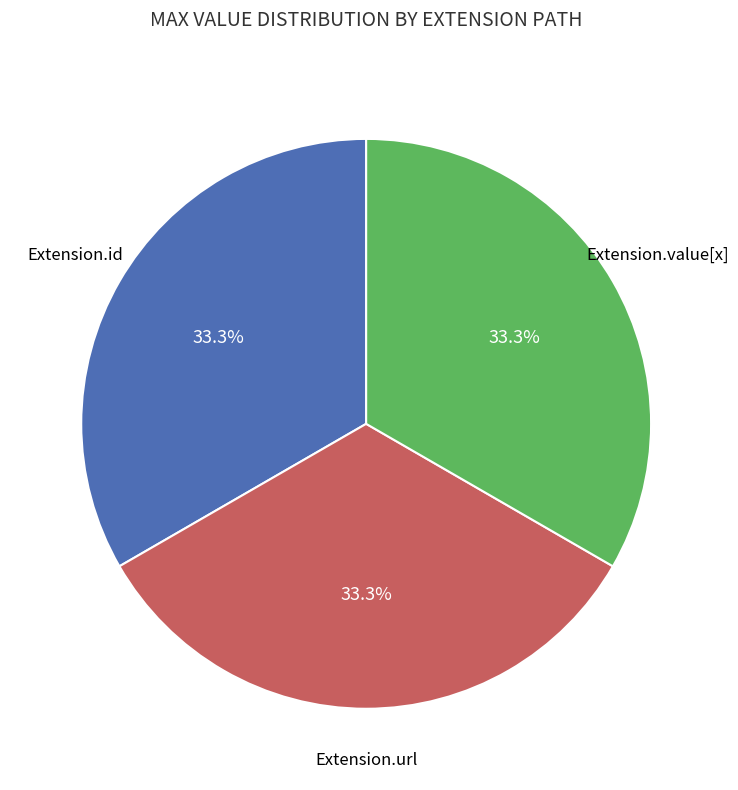

Is there a majority slice in this chart?

No